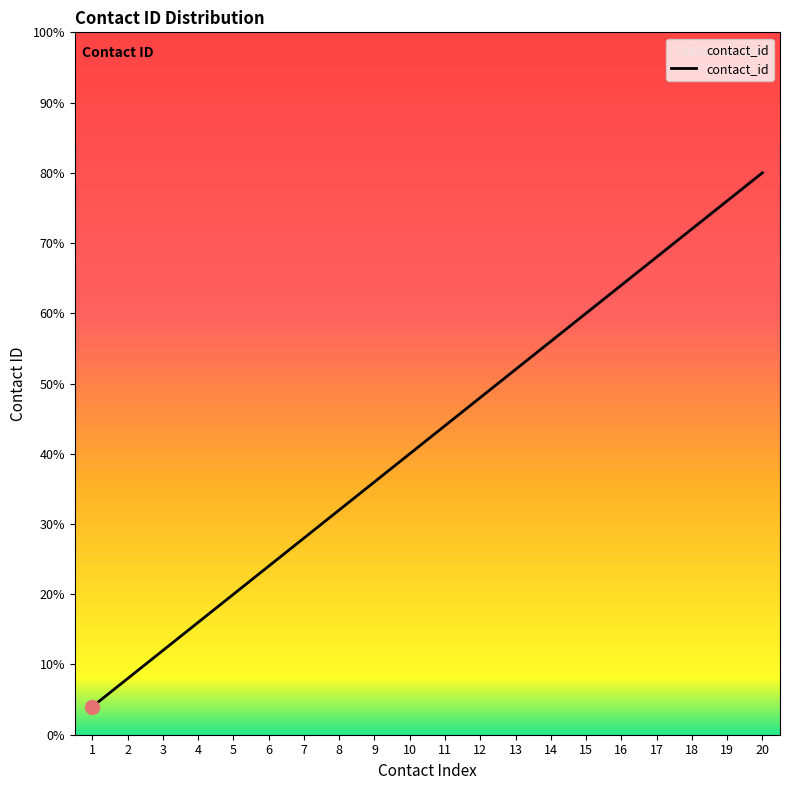

Between 2 and 20, which is larger?

20